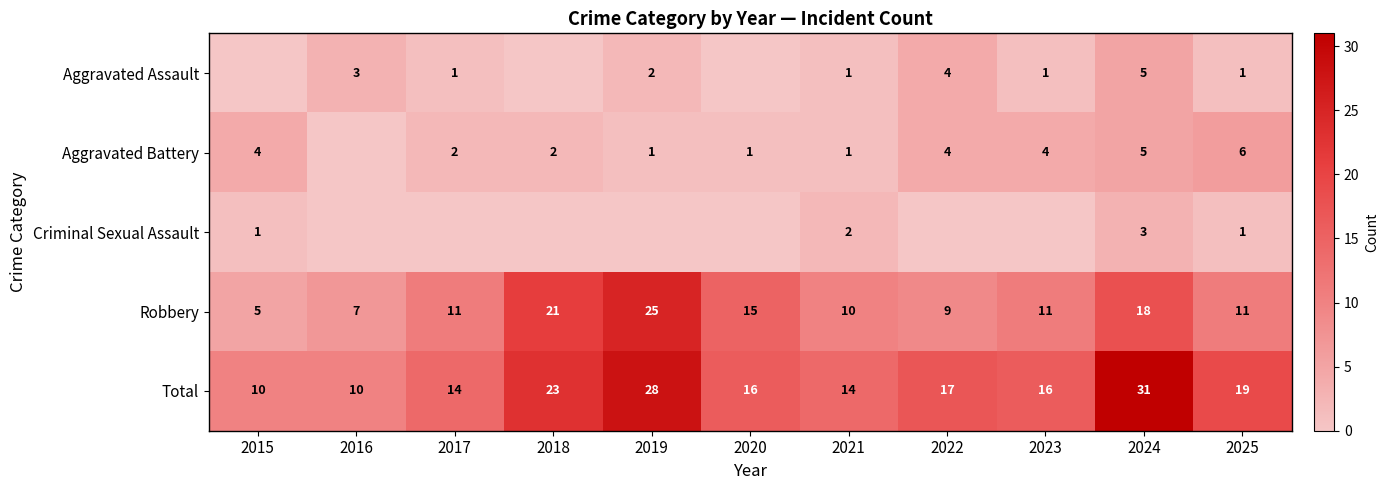

At which category is the sum across all series the highest?

2024